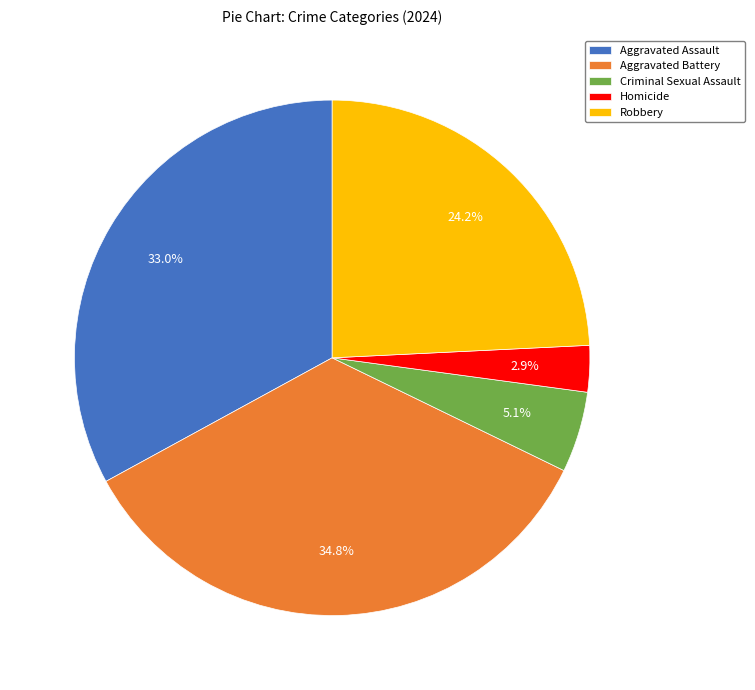

What percentage is the Criminal Sexual Assault slice, to the nearest percent?

5%